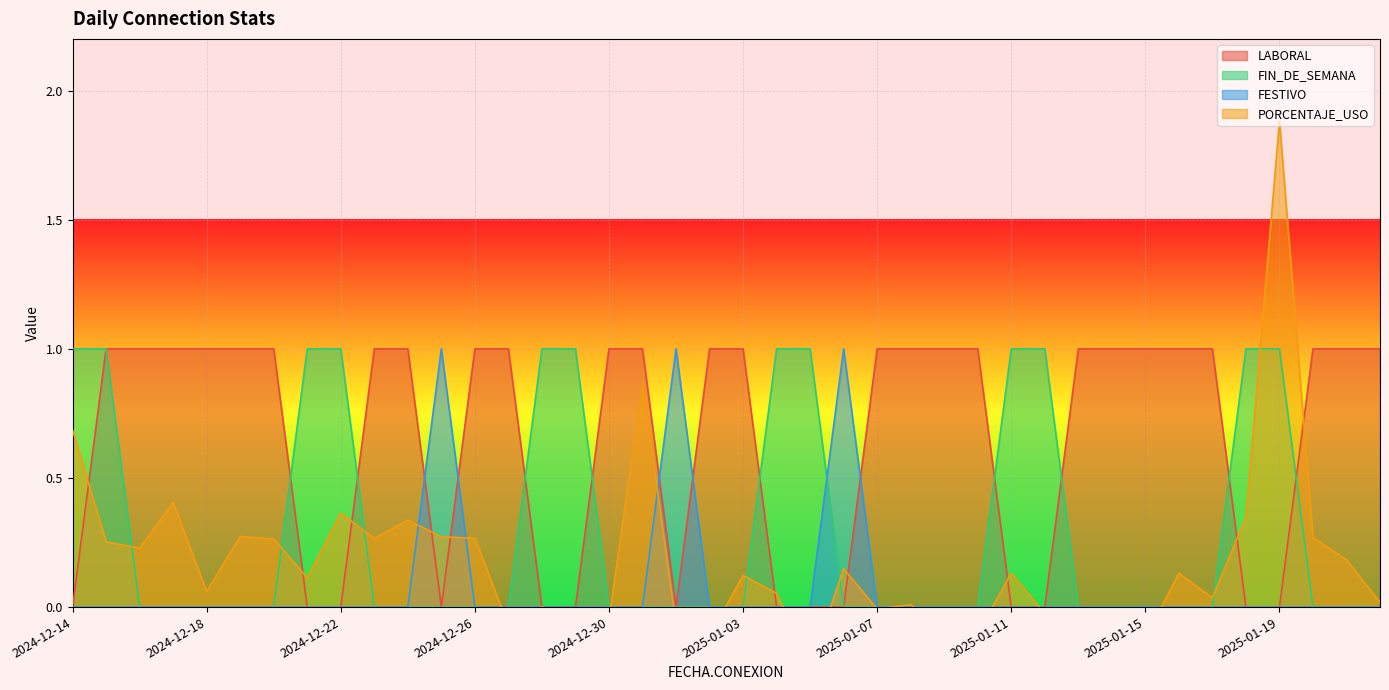

Which series has the largest range (max minus min)?

PORCENTAJE_USO